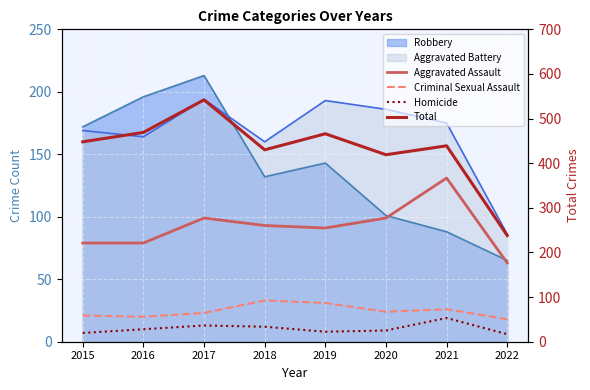

How many values in the Homicide series exceed 10?

3